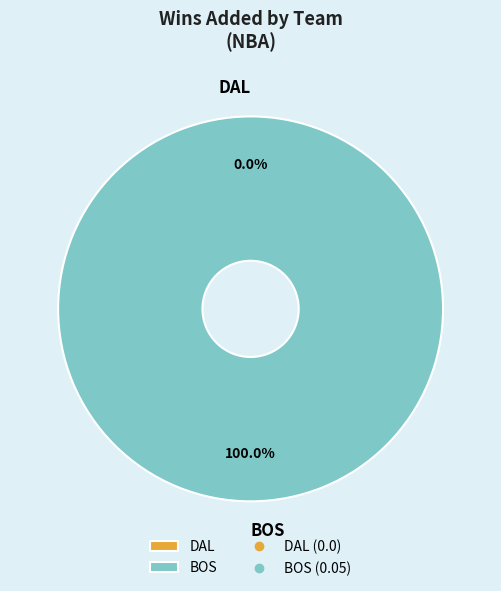

What percentage do DAL and BOS together represent?

100.0%